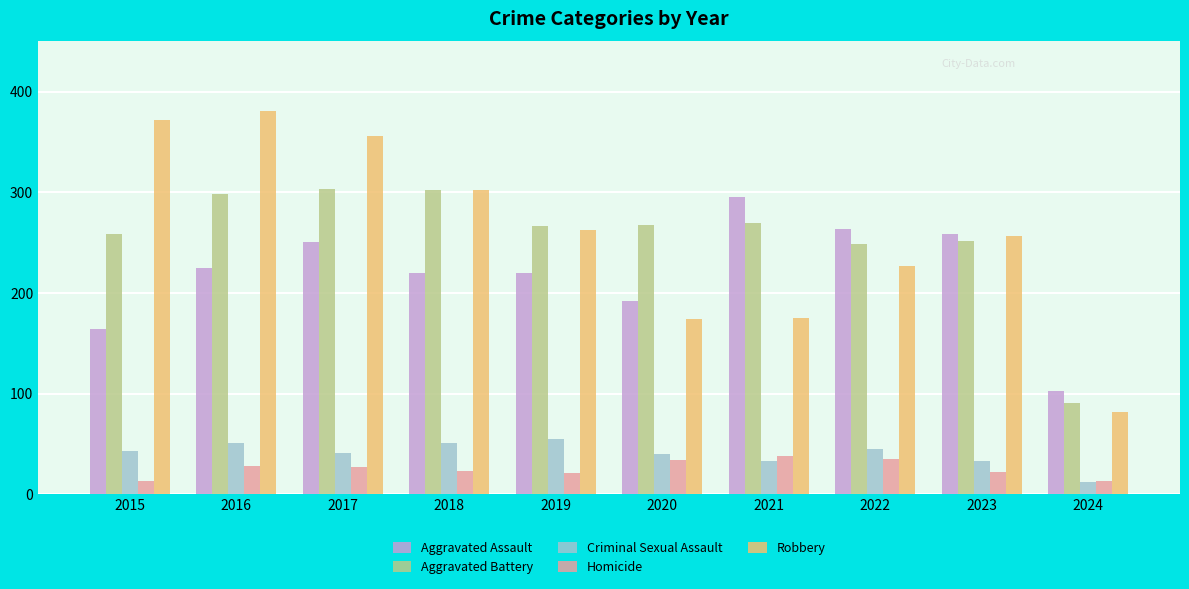

Is it true that Homicide equals 58 at 2020?

False